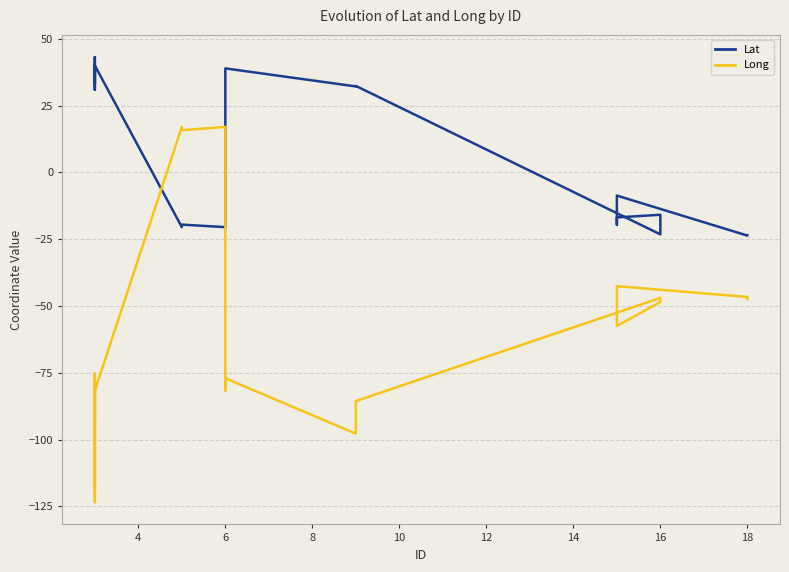

How many positive values does the Long series have?

3